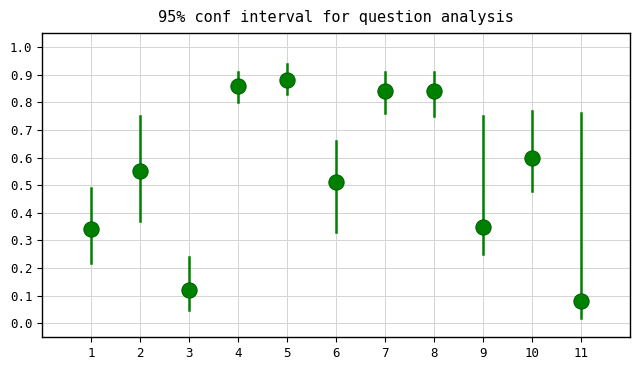

What is the average X value?

6.0